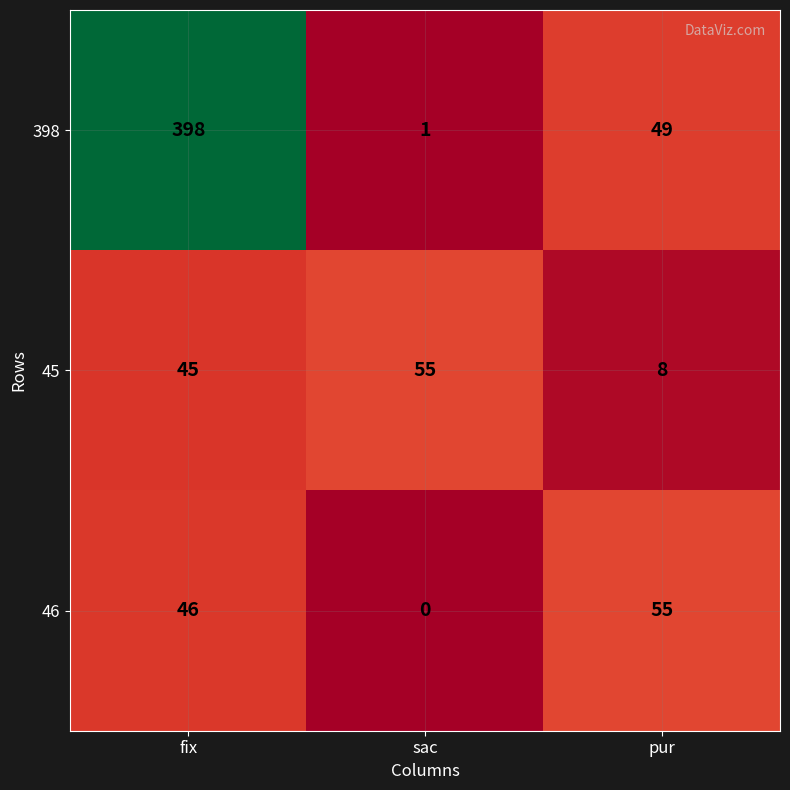

Where is 45 nearest to the value 31?

fix